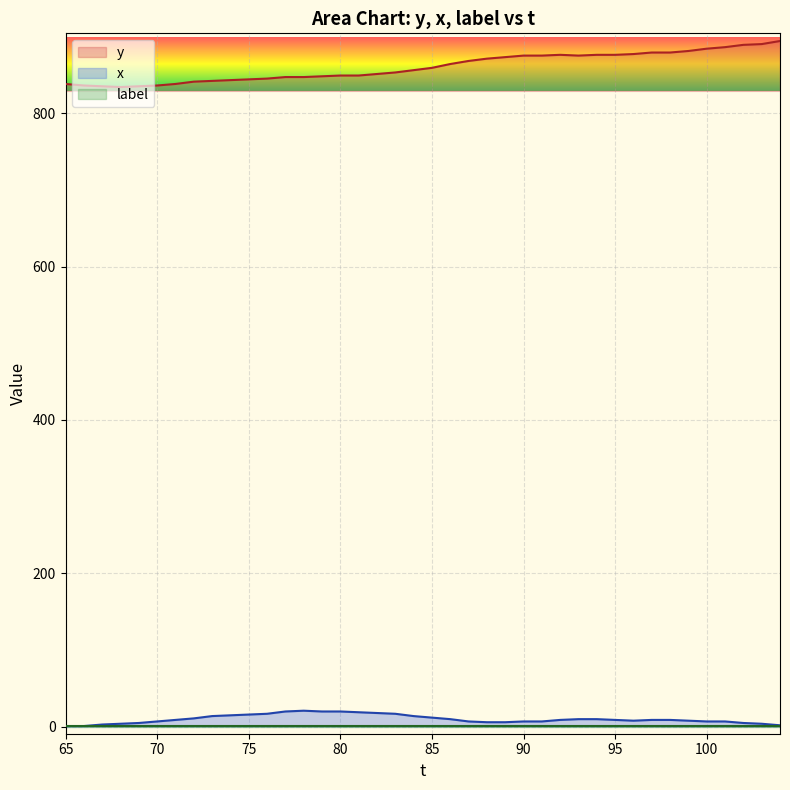

True or false: y and x cross at least once.

False